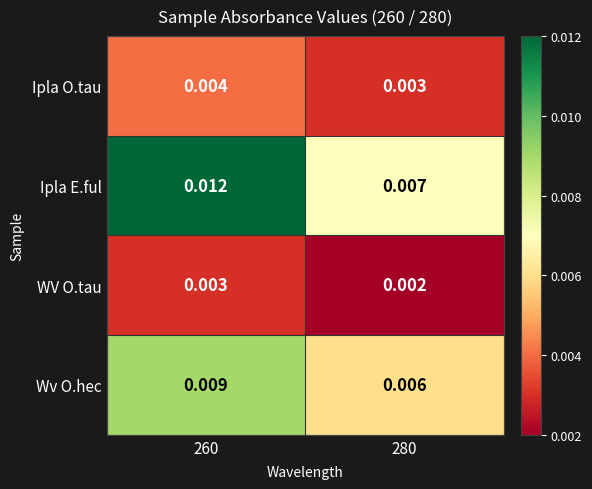

Between 260 and 280, which series saw the biggest shift?

Ipla E.ful